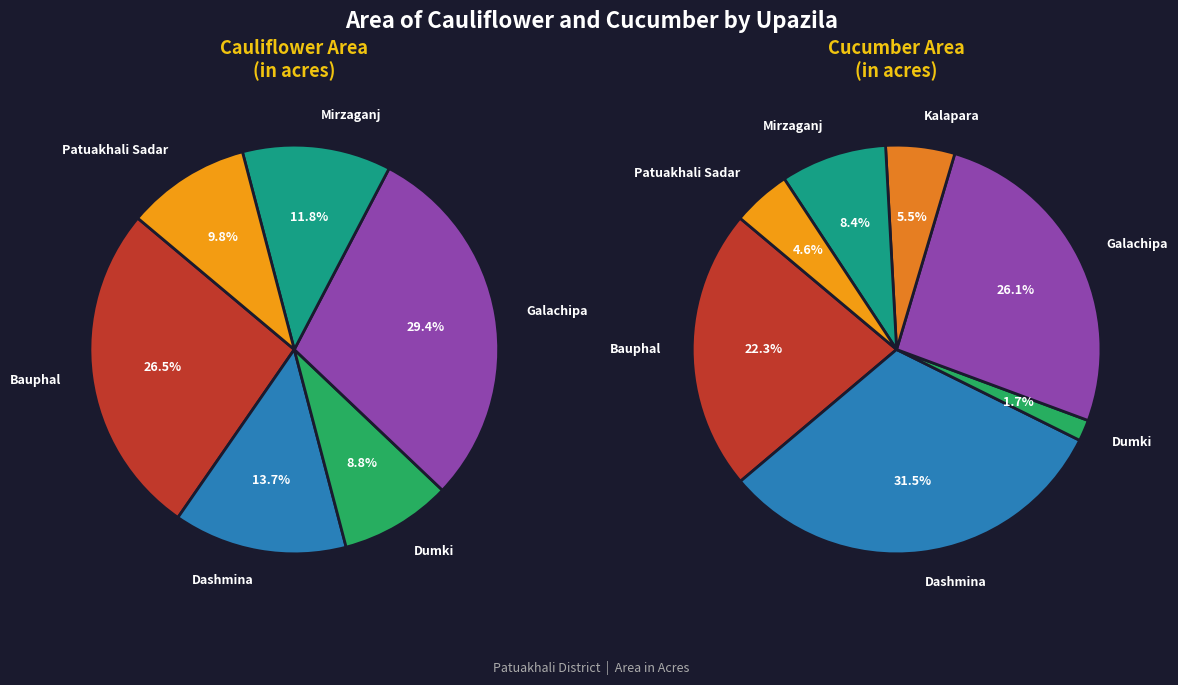

Rank the series at Dumki from highest to lowest value.

Cauliflower Area, Cucumber Area